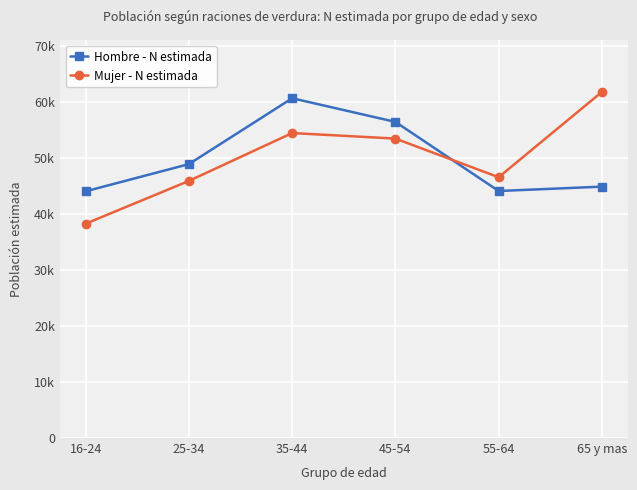

What are all the series names shown in the legend?

Hombre - N estimada, Mujer - N estimada